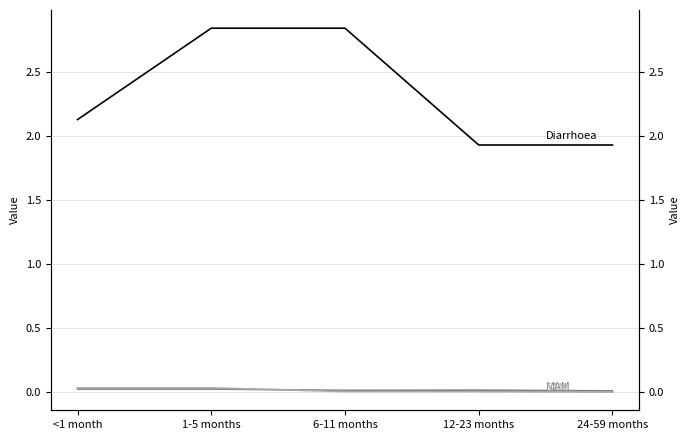

List the labels in order of Diarrhoea value, smallest first.

12-23 months, 24-59 months, <1 month, 1-5 months, 6-11 months